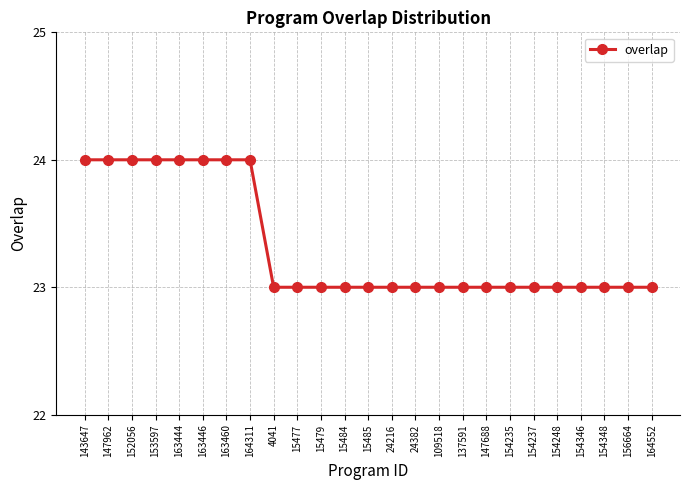

What is the ratio of the value at 154237 to the value at 24382?

1.0